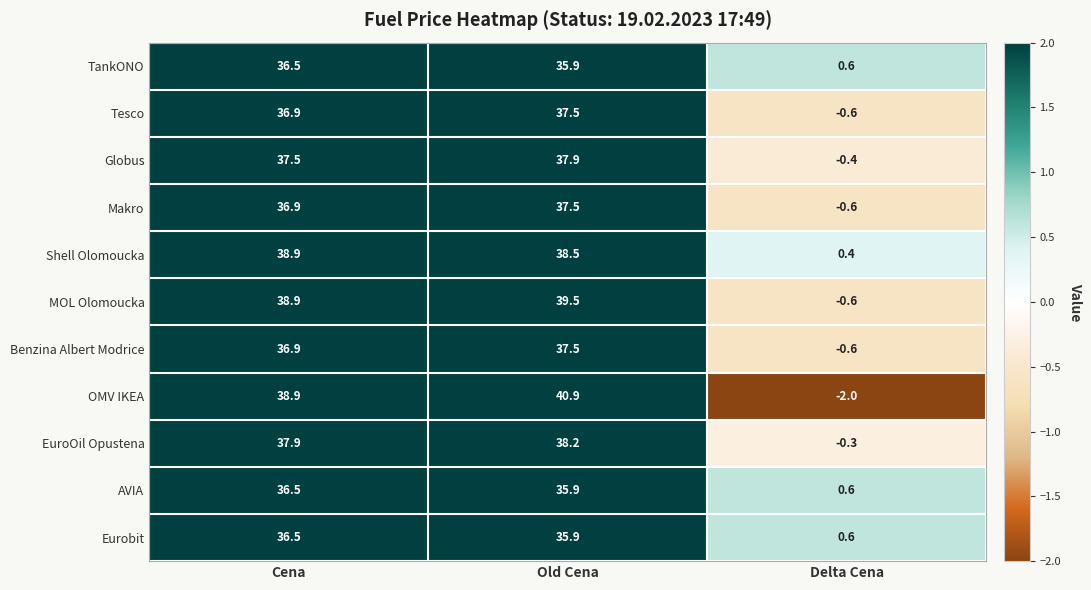

How many distinct data groups are displayed?

11